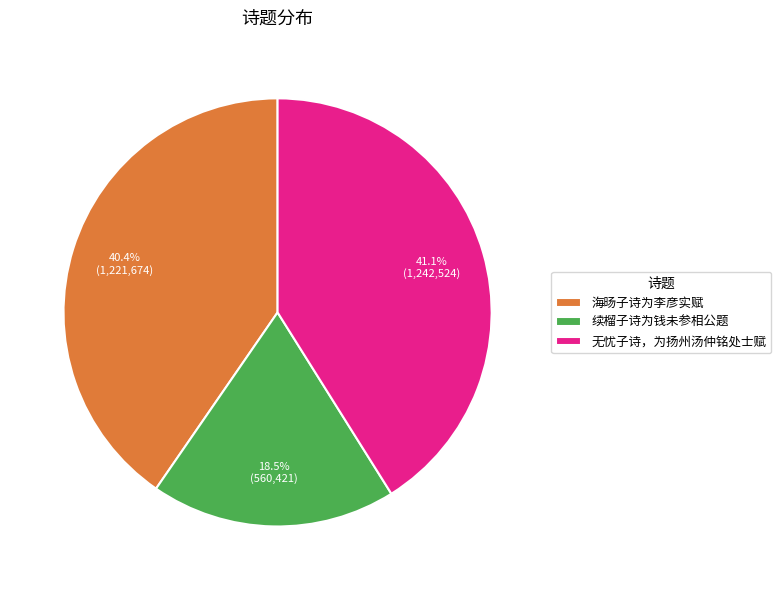

Does any single category account for the majority?

No